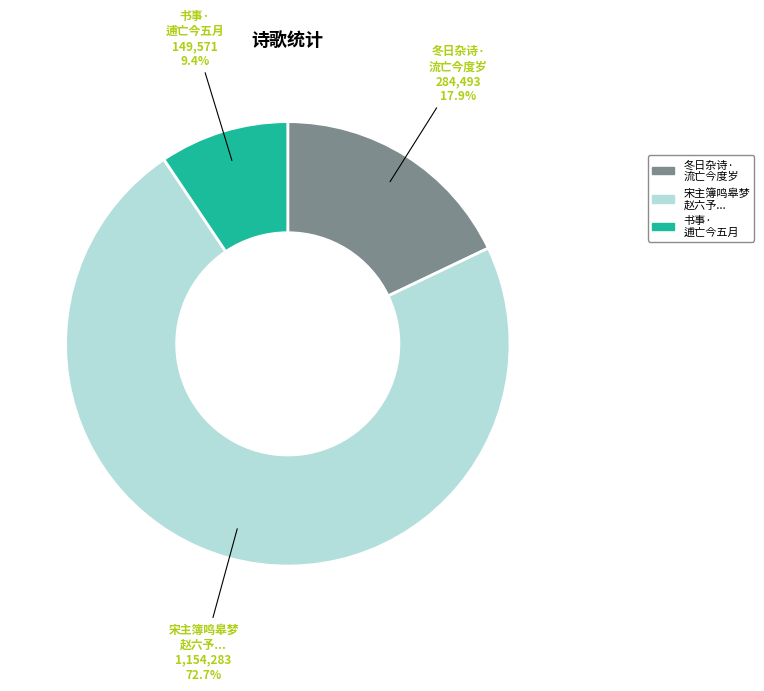

What portion of the pie excludes 冬日杂诗· 流亡今度岁?

82.1%